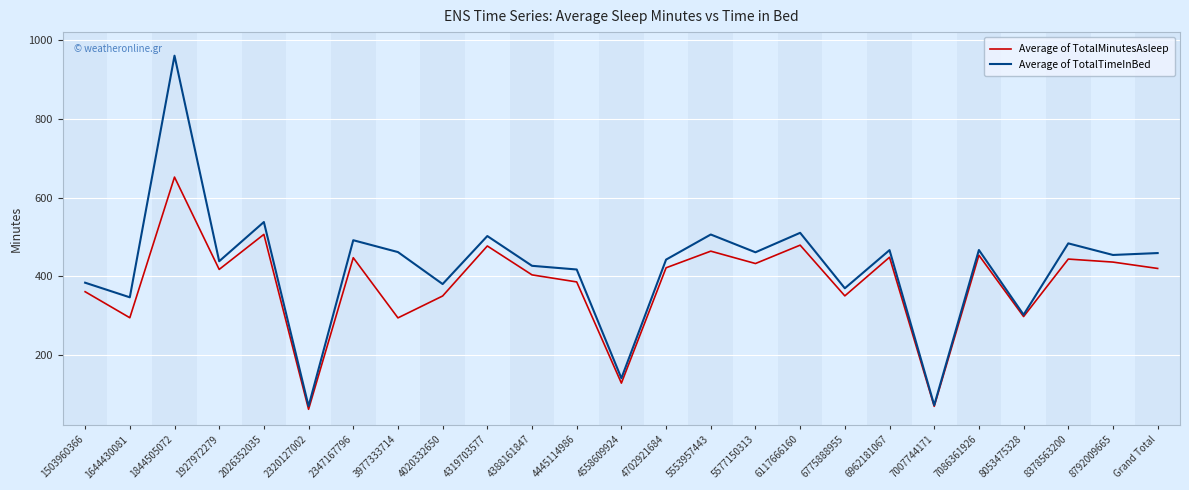

What position from the right is 8378563200?

3